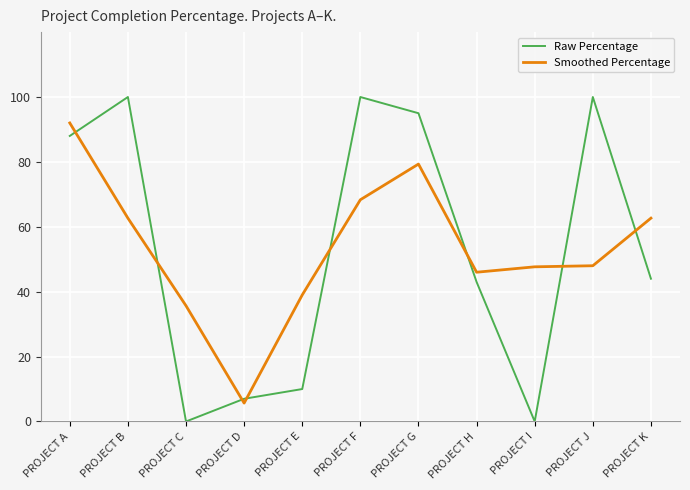

How many times do Smoothed Percentage and Raw Percentage cross each other?

8